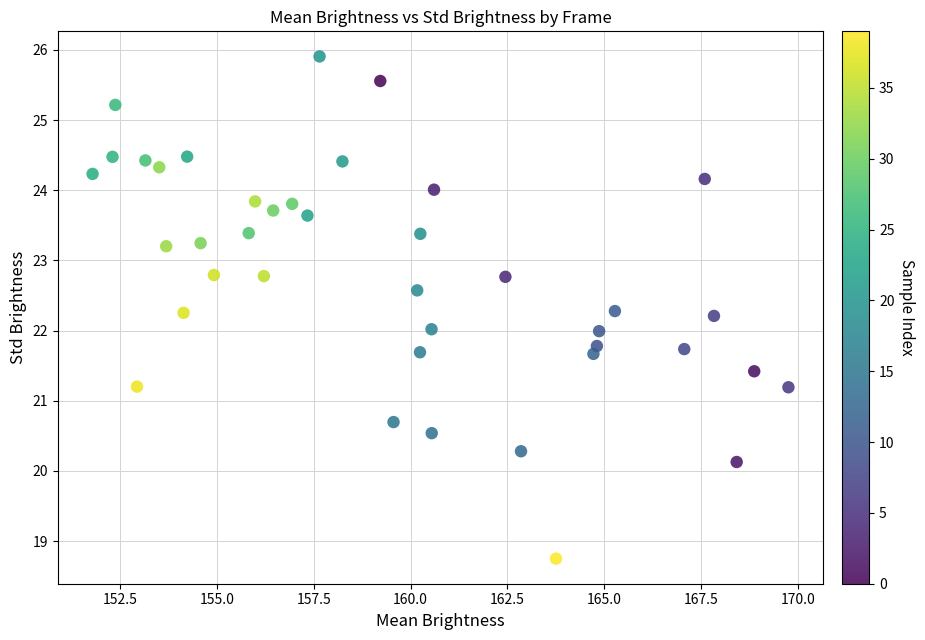

What is the range of X values (max minus min)?

18.0